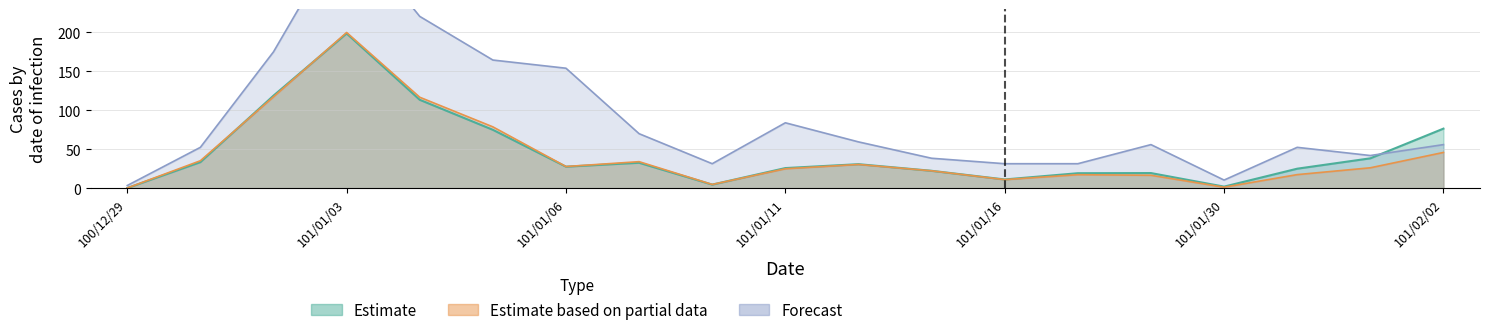

What is the value of the Volume point at the 6th from the left?

75.0